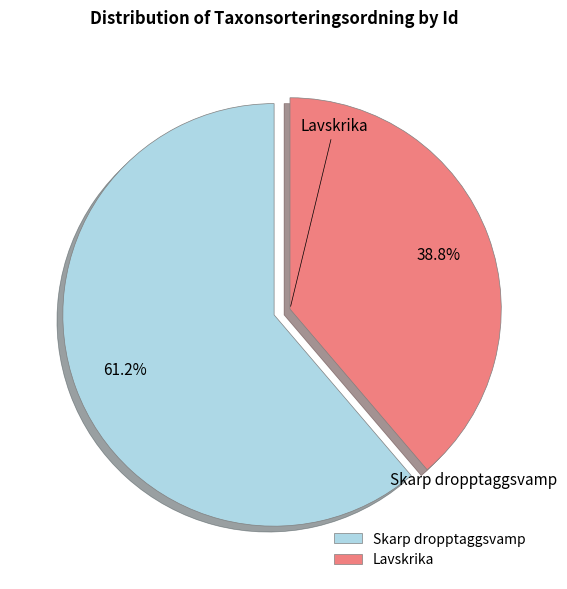

Which slice is the largest?

Skarp dropptaggsvamp